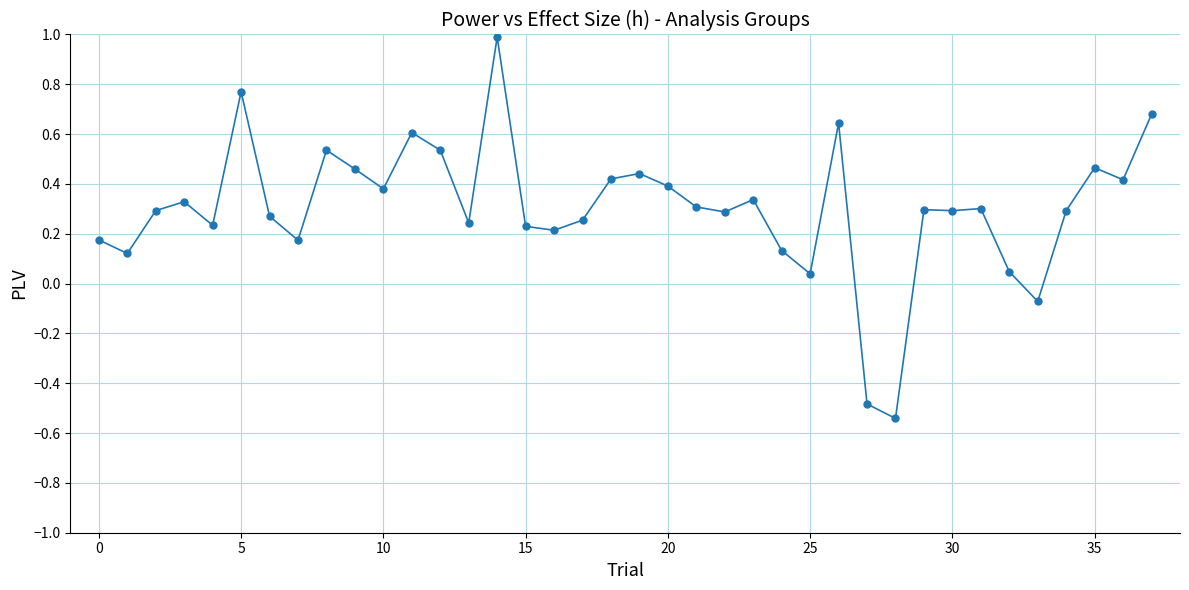

True or false: there are more than 1 points higher than both neighbors.

True